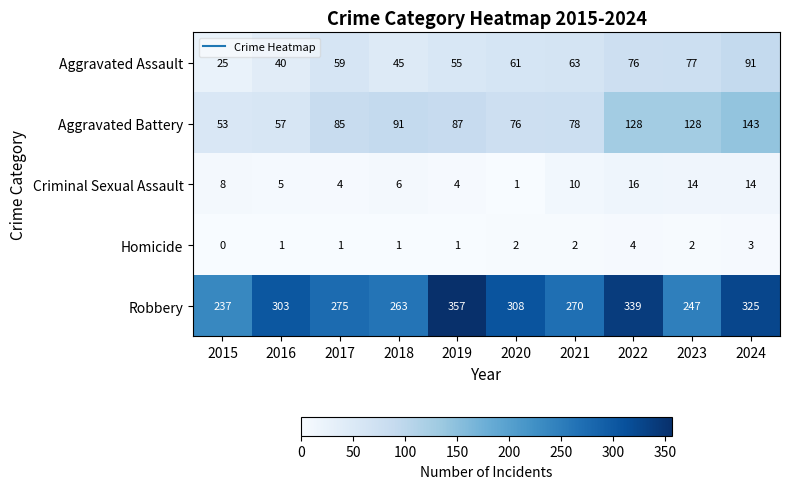

What is the sum of all Criminal Sexual Assault values?

82